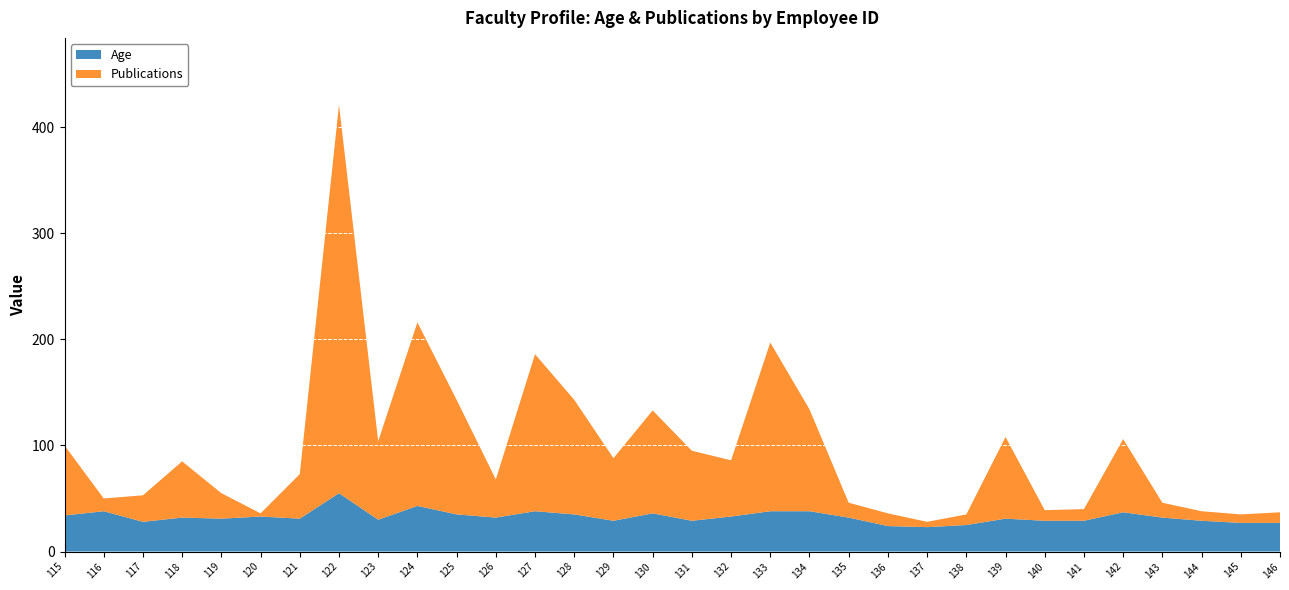

Reading left to right, what are all the values shown in this chart?

ID: 115	116	117	118	119	120	121	122	123	124	125	126	127	128	129	130	131	132	133	134	135	136	137	138	139	140	141	142	143	144	145	146
Age: 34	38	28	32	31	33	31	55	30	43	35	32	38	35	29	36	29	33	38	38	32	24	23	25	31	29	29	37	32	29	27	27
Publications: 66	12	25	53	24	3	42	366	74	173	108	36	148	108	59	97	66	53	159	96	14	12	5	10	77	10	11	69	14	9	8	10
Row: 0	0	1	2	3	4	5	6	7	8	9	10	11	12	13	14	15	16	17	18	19	20	21	22	23	24	25	26	27	28	29	30